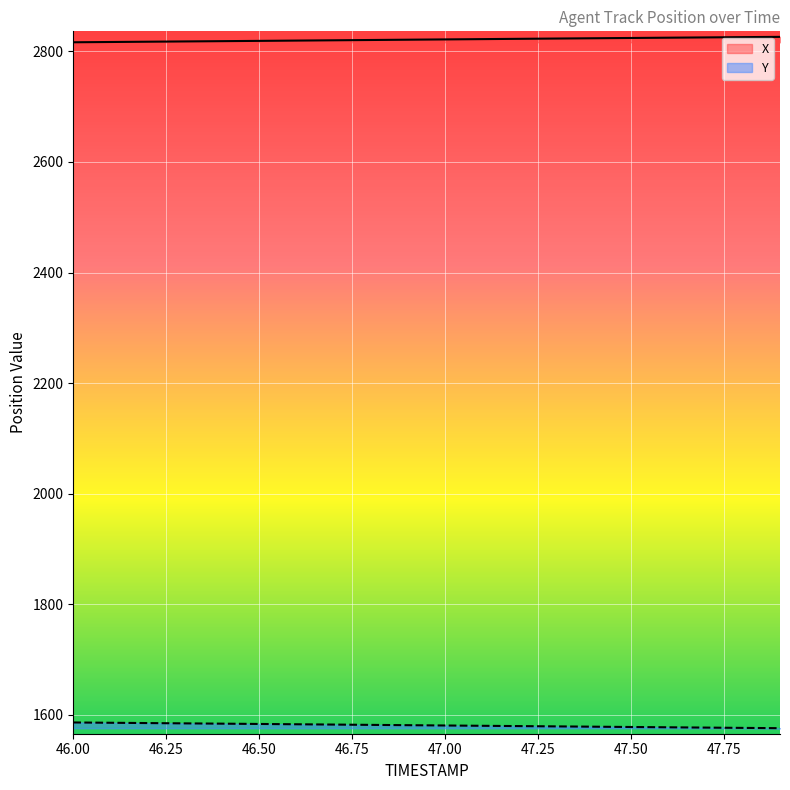

Is the value of Y at 47.0 greater than the value of X at 47.2?

No